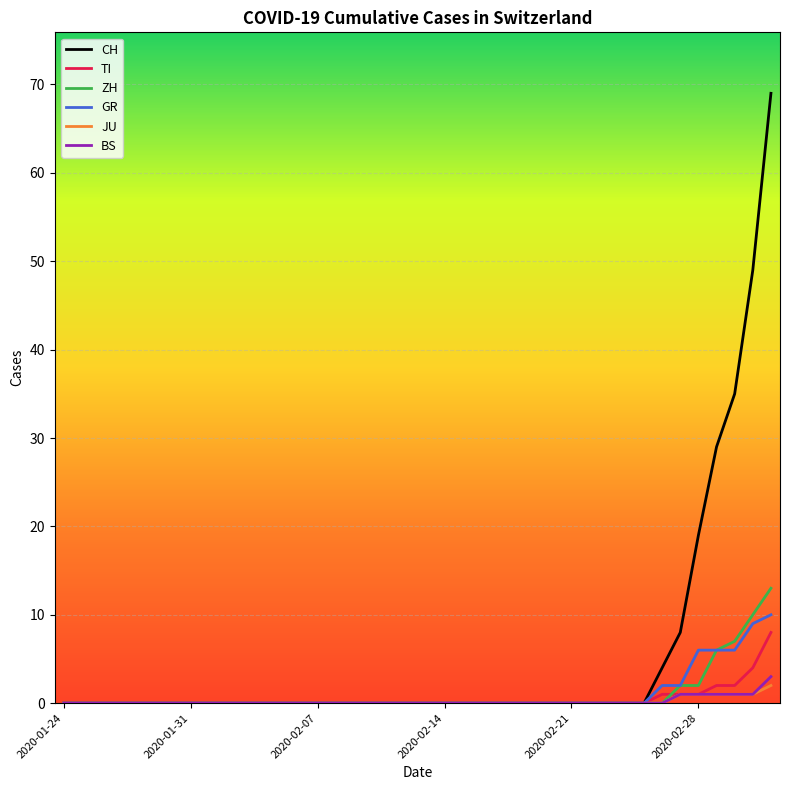

Rank the series by their maximum value, from highest to lowest.

CH, ZH, GR, TI, BS, JU